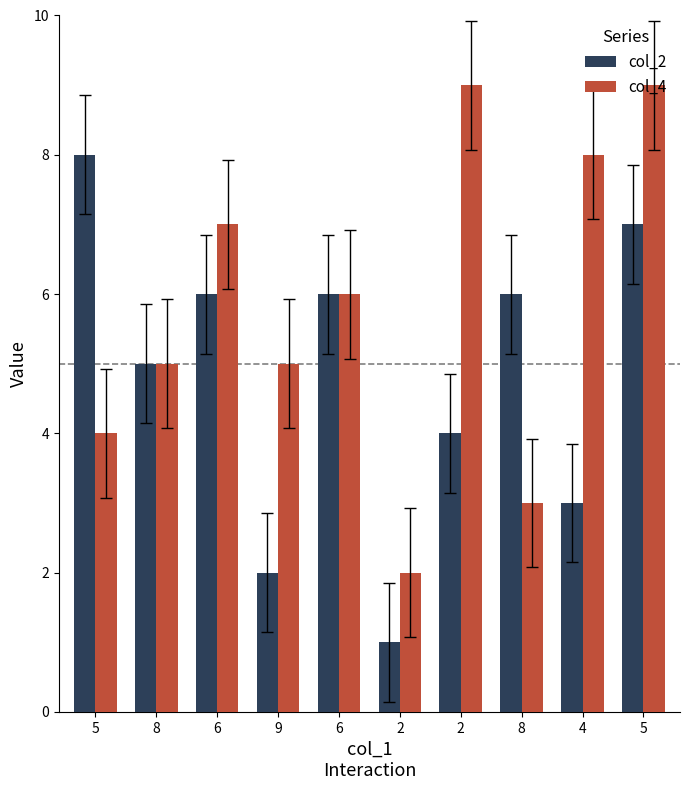

At how many categories does at least one series exceed 1?

10